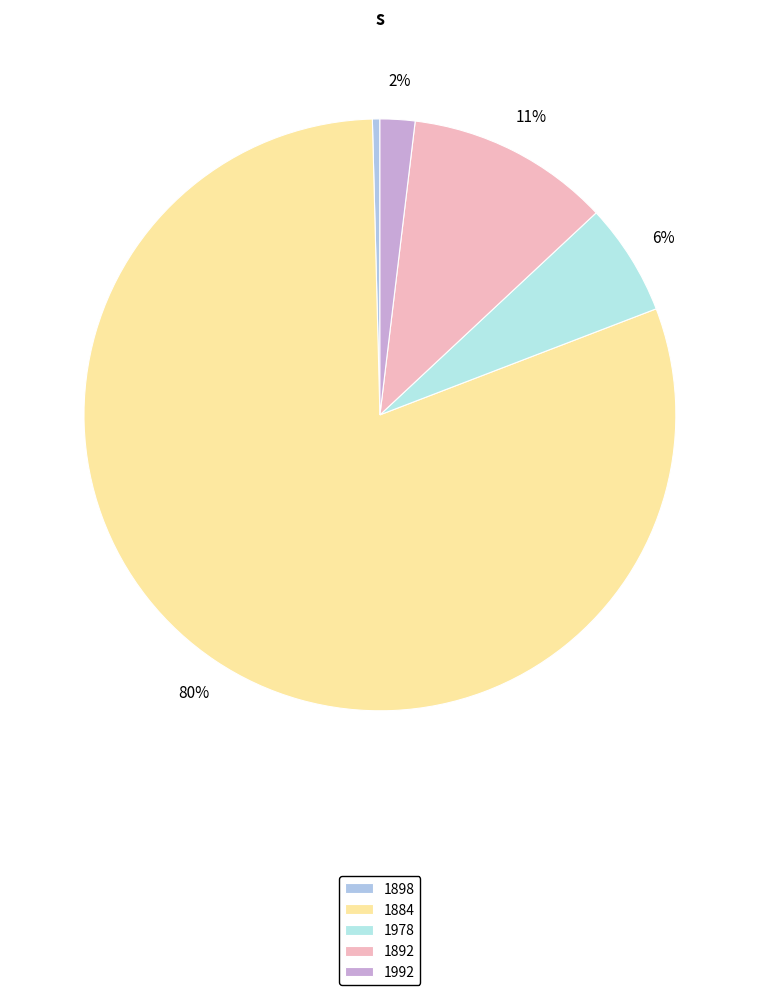

The 1978 slice represents 1% of the pie. True or false?

False